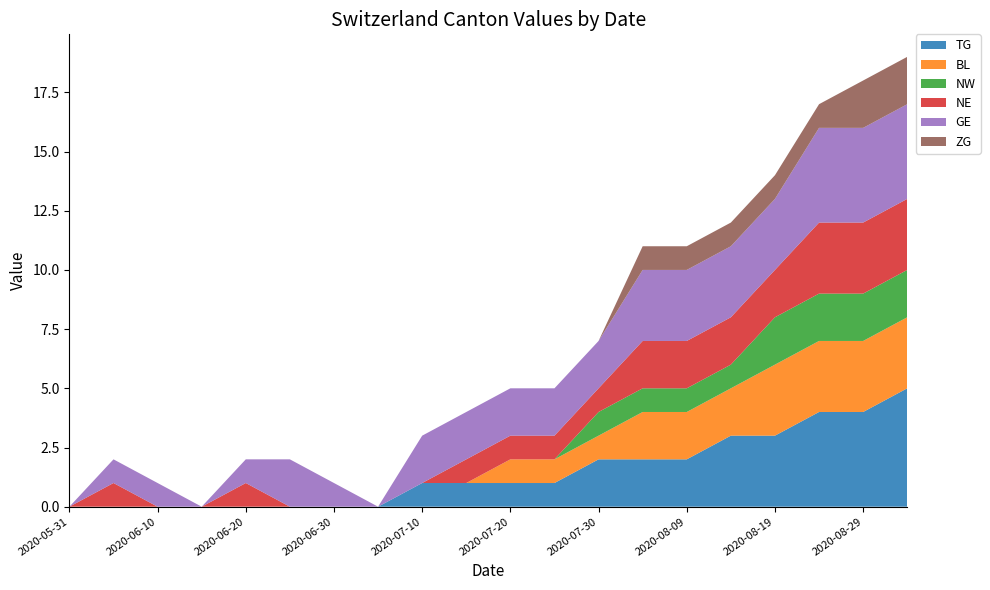

Reading left to right, extract all data points from this chart.

TG: 2020-05-31=0	2020-06-05=0	2020-06-10=0	2020-06-15=0	2020-06-20=0	2020-06-25=0	2020-06-30=0	2020-07-05=0	2020-07-10=1	2020-07-15=1	2020-07-20=1	2020-07-25=1	2020-07-30=2	2020-08-04=2	2020-08-09=2	2020-08-14=3	2020-08-19=3	2020-08-24=4	2020-08-29=4	2020-09-03=5
BL: 2020-05-31=0	2020-06-05=0	2020-06-10=0	2020-06-15=0	2020-06-20=0	2020-06-25=0	2020-06-30=0	2020-07-05=0	2020-07-10=0	2020-07-15=0	2020-07-20=1	2020-07-25=1	2020-07-30=1	2020-08-04=2	2020-08-09=2	2020-08-14=2	2020-08-19=3	2020-08-24=3	2020-08-29=3	2020-09-03=3
NW: 2020-05-31=0	2020-06-05=0	2020-06-10=0	2020-06-15=0	2020-06-20=0	2020-06-25=0	2020-06-30=0	2020-07-05=0	2020-07-10=0	2020-07-15=0	2020-07-20=0	2020-07-25=0	2020-07-30=1	2020-08-04=1	2020-08-09=1	2020-08-14=1	2020-08-19=2	2020-08-24=2	2020-08-29=2	2020-09-03=2
NE: 2020-05-31=0	2020-06-05=1	2020-06-10=0	2020-06-15=0	2020-06-20=1	2020-06-25=0	2020-06-30=0	2020-07-05=0	2020-07-10=0	2020-07-15=1	2020-07-20=1	2020-07-25=1	2020-07-30=1	2020-08-04=2	2020-08-09=2	2020-08-14=2	2020-08-19=2	2020-08-24=3	2020-08-29=3	2020-09-03=3
GE: 2020-05-31=0	2020-06-05=1	2020-06-10=1	2020-06-15=0	2020-06-20=1	2020-06-25=2	2020-06-30=1	2020-07-05=0	2020-07-10=2	2020-07-15=2	2020-07-20=2	2020-07-25=2	2020-07-30=2	2020-08-04=3	2020-08-09=3	2020-08-14=3	2020-08-19=3	2020-08-24=4	2020-08-29=4	2020-09-03=4
ZG: 2020-05-31=0	2020-06-05=0	2020-06-10=0	2020-06-15=0	2020-06-20=0	2020-06-25=0	2020-06-30=0	2020-07-05=0	2020-07-10=0	2020-07-15=0	2020-07-20=0	2020-07-25=0	2020-07-30=0	2020-08-04=1	2020-08-09=1	2020-08-14=1	2020-08-19=1	2020-08-24=1	2020-08-29=2	2020-09-03=2